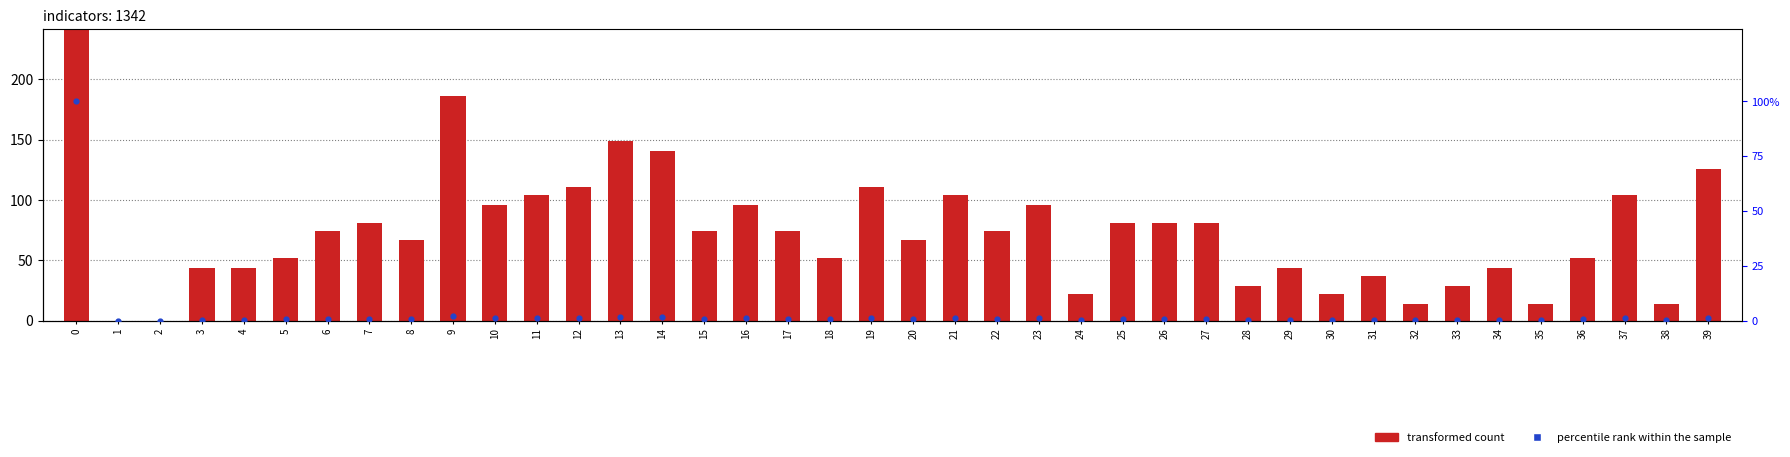

Which series contains the highest Y value?

transformed count